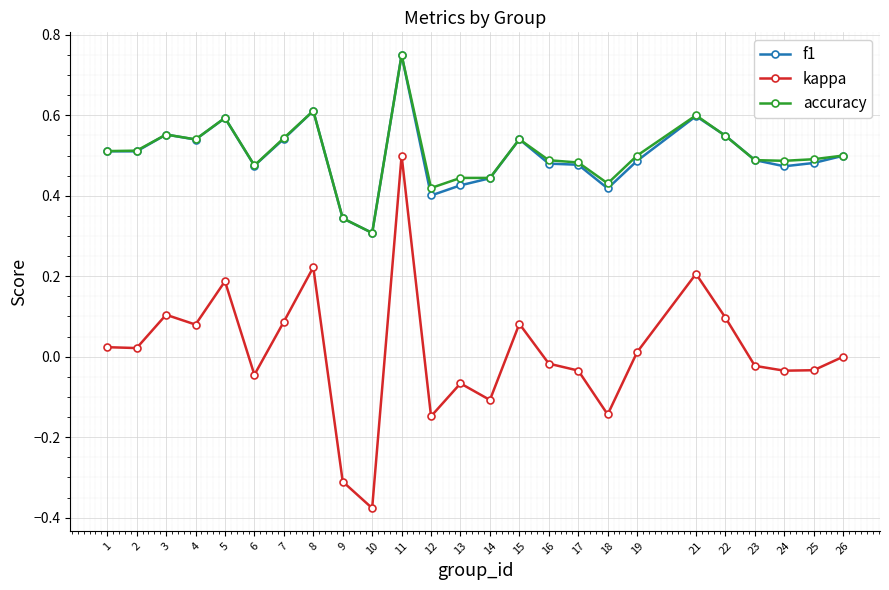

Which label corresponds to the smallest value in the chart?

10